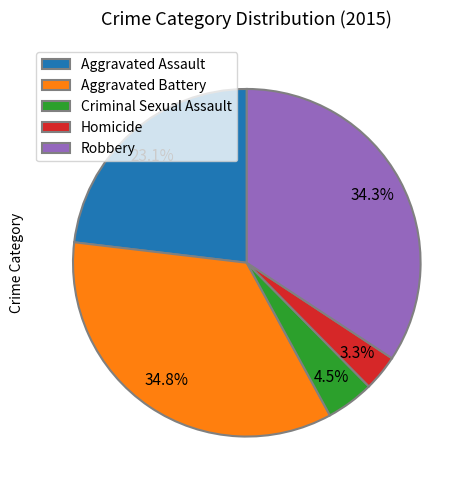

To the nearest percent, what is the difference between the largest and smallest slice percentages?

31%